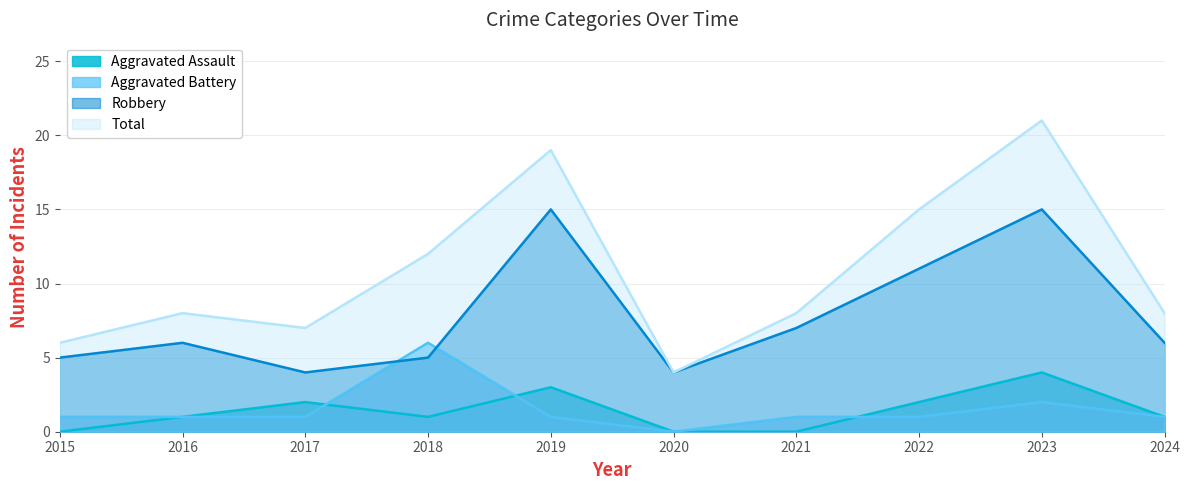

How many categories are shown in the chart?

10